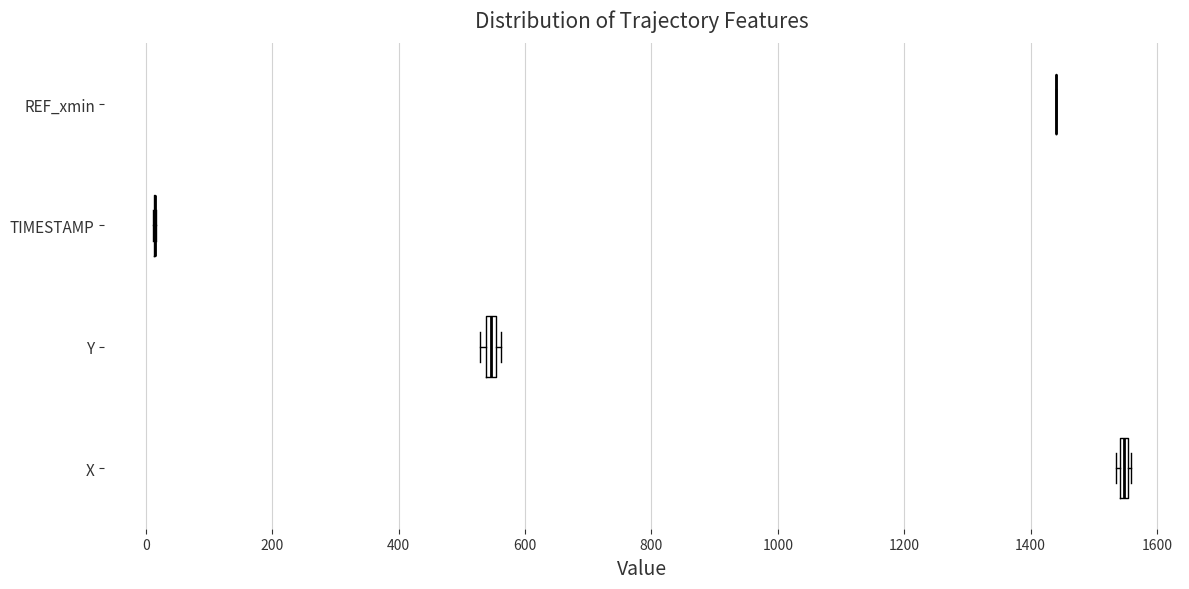

Where is the left edge of the box for X on the x-axis? The values are not printed on the chart, so give them approximately, as read against the axis.

1540